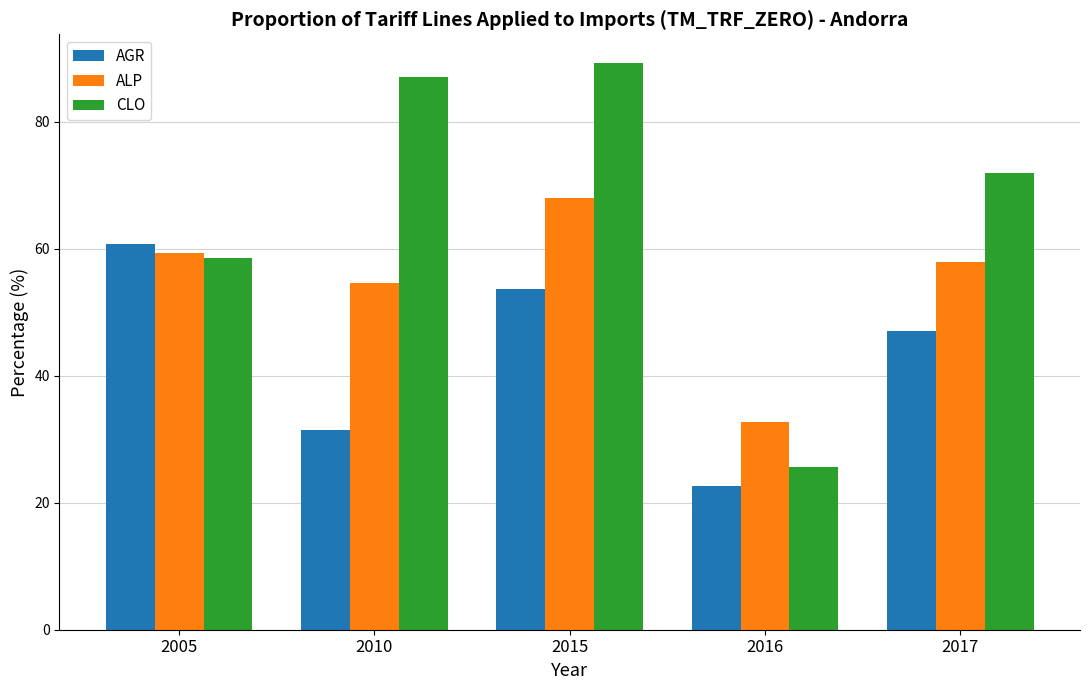

At how many categories does at least one series exceed 84?

2